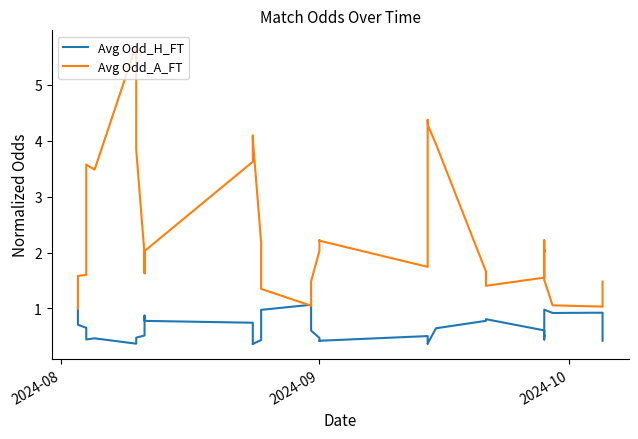

Reading left to right, transcribe all the data shown in this chart.

Avg Odd_H_FT: 1.0	0.7	0.7	0.5	0.4	0.5	0.4	0.5	0.5	0.5	0.9	0.8	0.7	0.4	0.4	0.4	0.9	1.0	1.1	0.7	0.6	0.5	0.4	0.4	0.5	0.5	0.5	0.4	0.4	0.6	0.8	0.8	0.6	0.5	0.5	0.4	1.0	0.9	0.9	0.4
Avg Odd_A_FT: 1.0	1.6	1.6	1.8	3.6	3.5	5.7	3.9	3.8	2.0	1.6	2.0	3.6	4.1	4.0	2.2	1.7	1.4	1.0	1.3	1.5	2.0	2.2	2.2	1.7	2.0	2.1	4.4	4.3	3.9	1.7	1.4	1.6	2.0	2.0	2.2	1.5	1.1	1.0	1.5